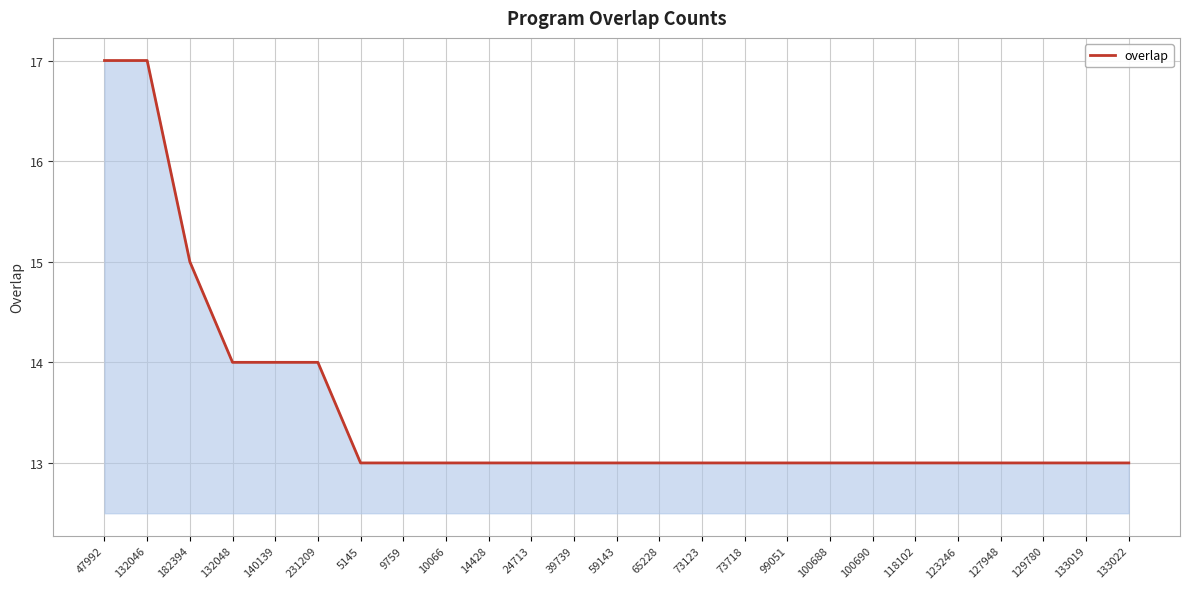

At which label is the value closest to 15?

182394